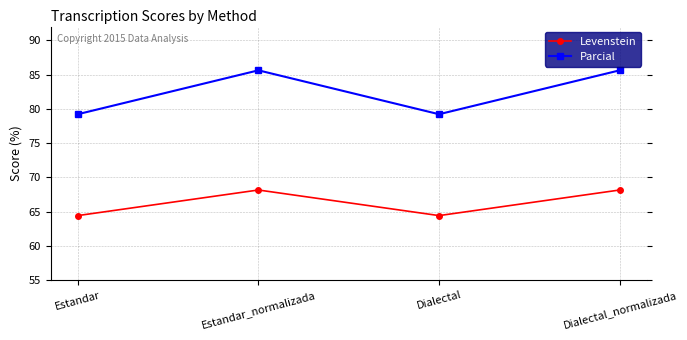

At how many categories does at least one series exceed 70?

4